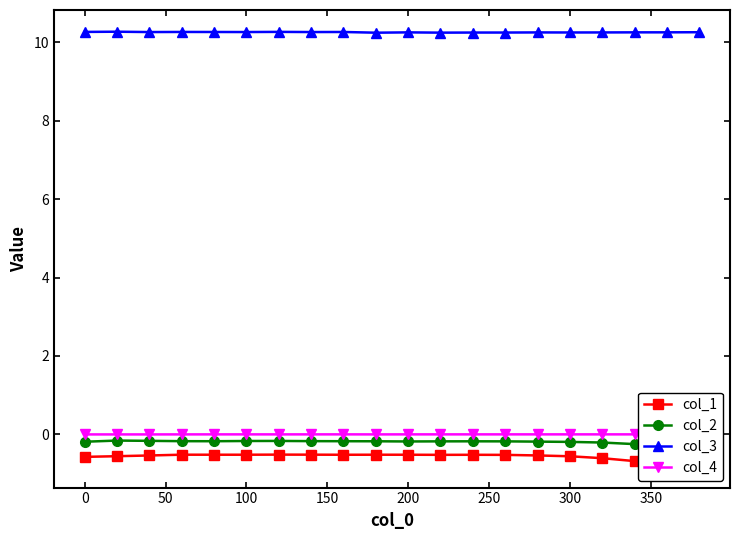

What is the sum of all col_3 values?

205.1